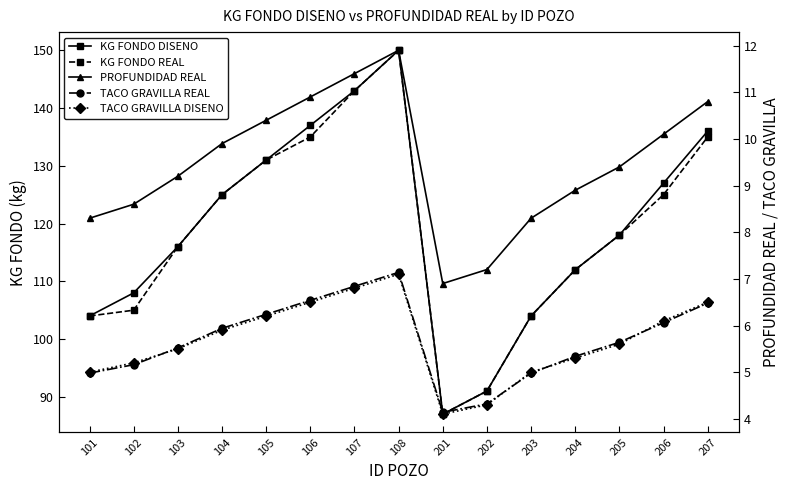

At how many categories does at least one series exceed 130?

5